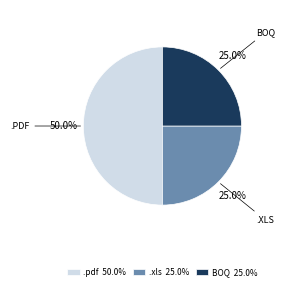

Count the number of slices in the pie.

3